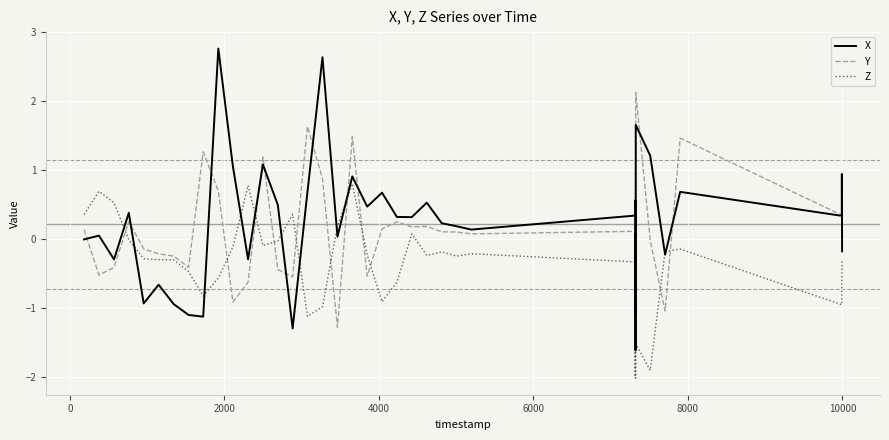

What are all the series names shown in the legend?

X, Y, Z